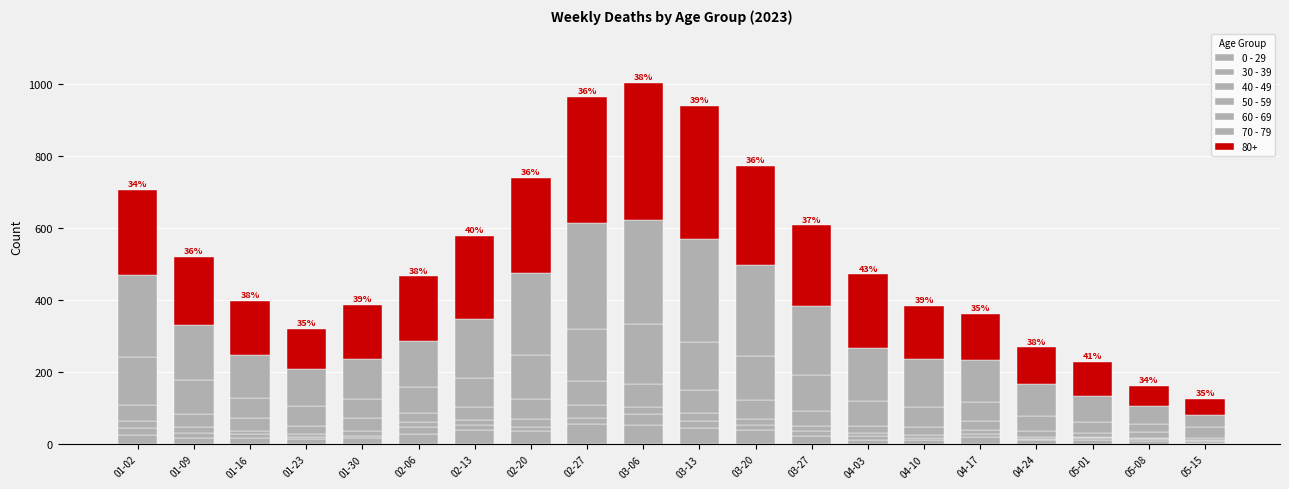

What is the label of the 4th bar from the right?

04-24